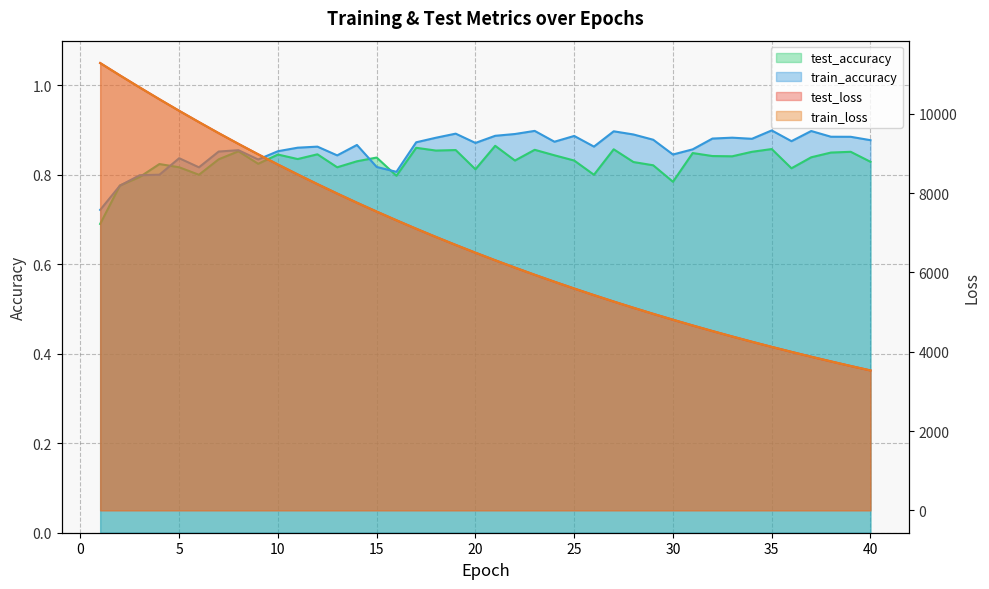

What value does the test_accuracy series have at 24?

0.8